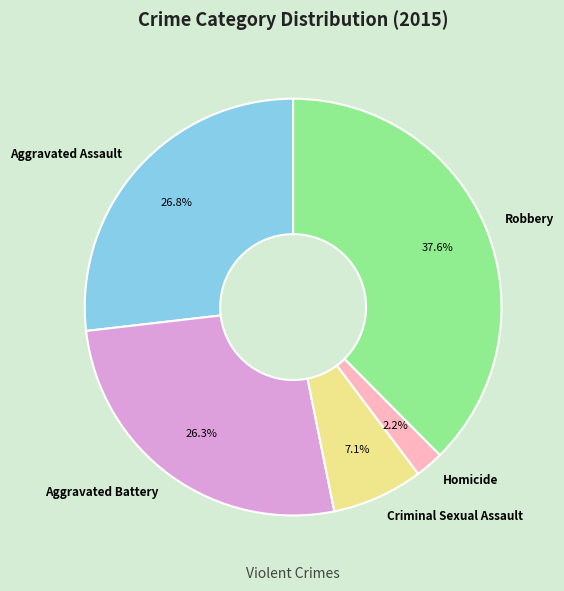

Which has a higher value, Homicide or Aggravated Battery?

Aggravated Battery